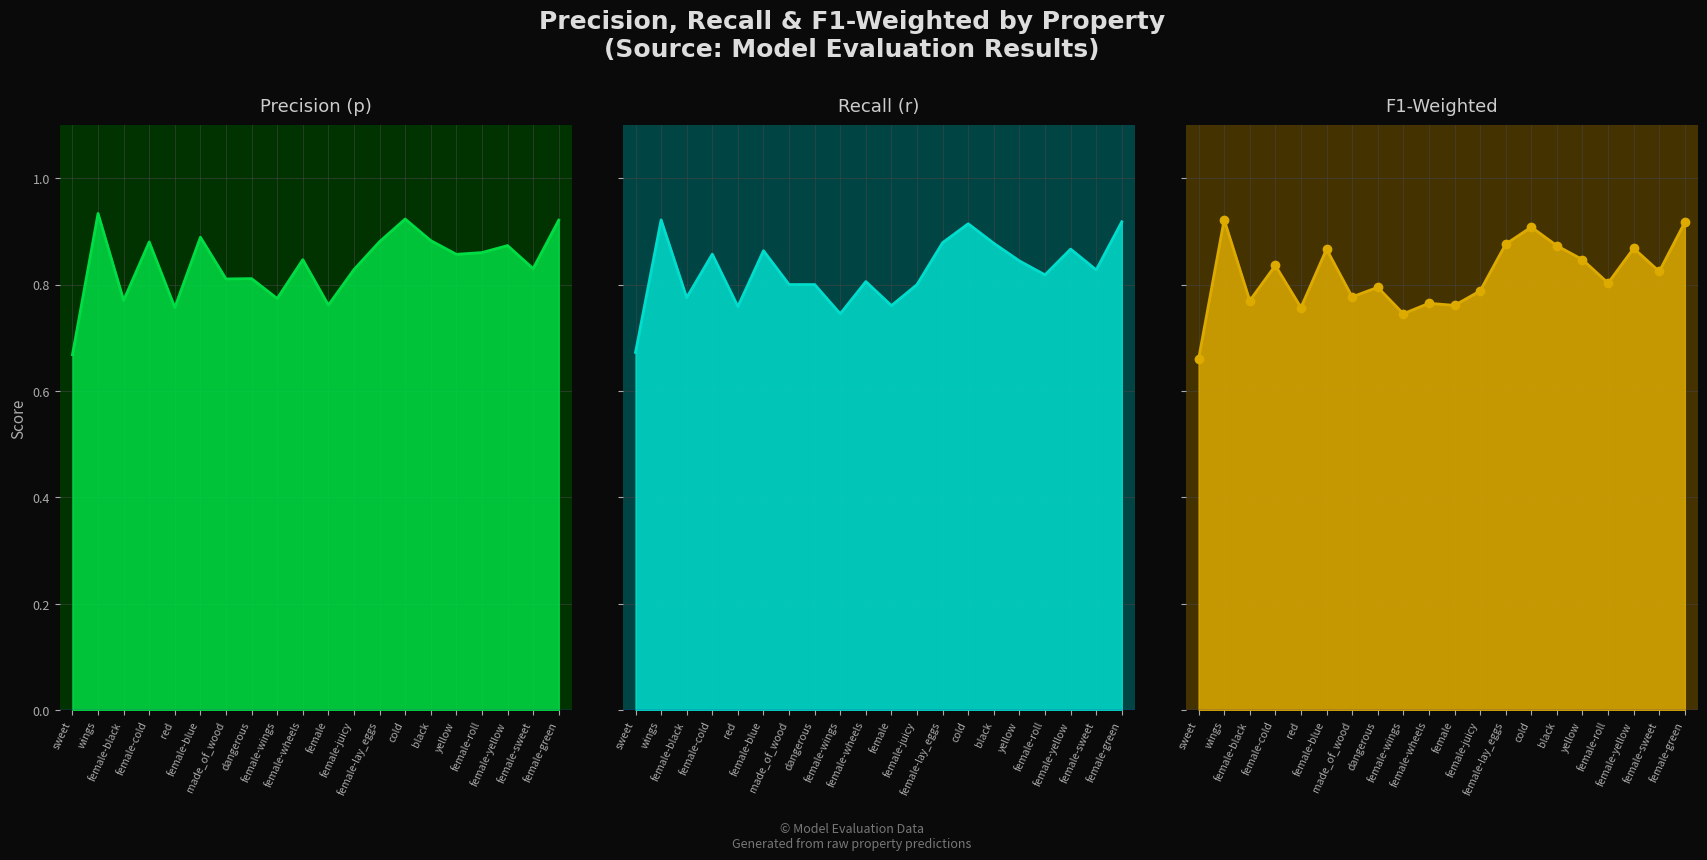

List the series in order of their peak value, highest first.

p_line, f1_weighted_line, f1_weighted_markers, r_line